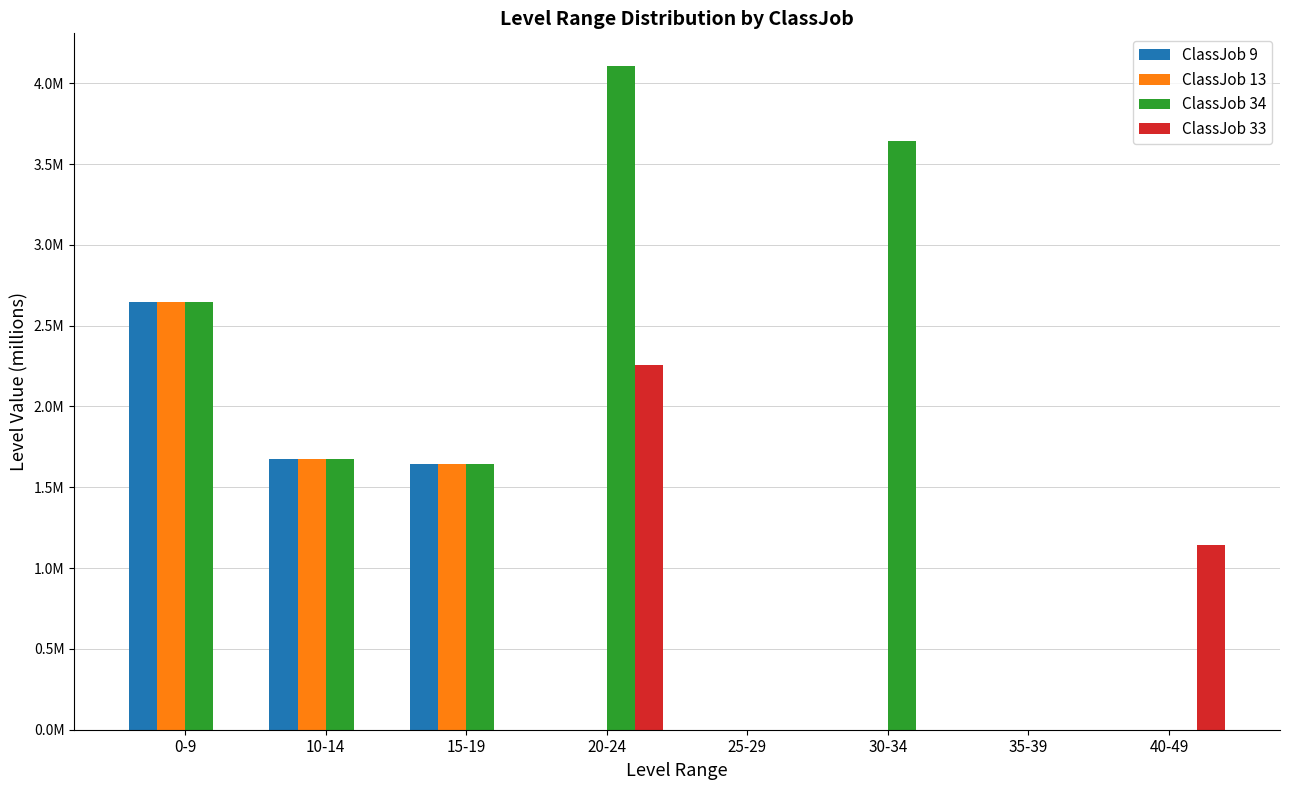

Between 30-34 and 40-49, which series saw the biggest shift?

ClassJob 34